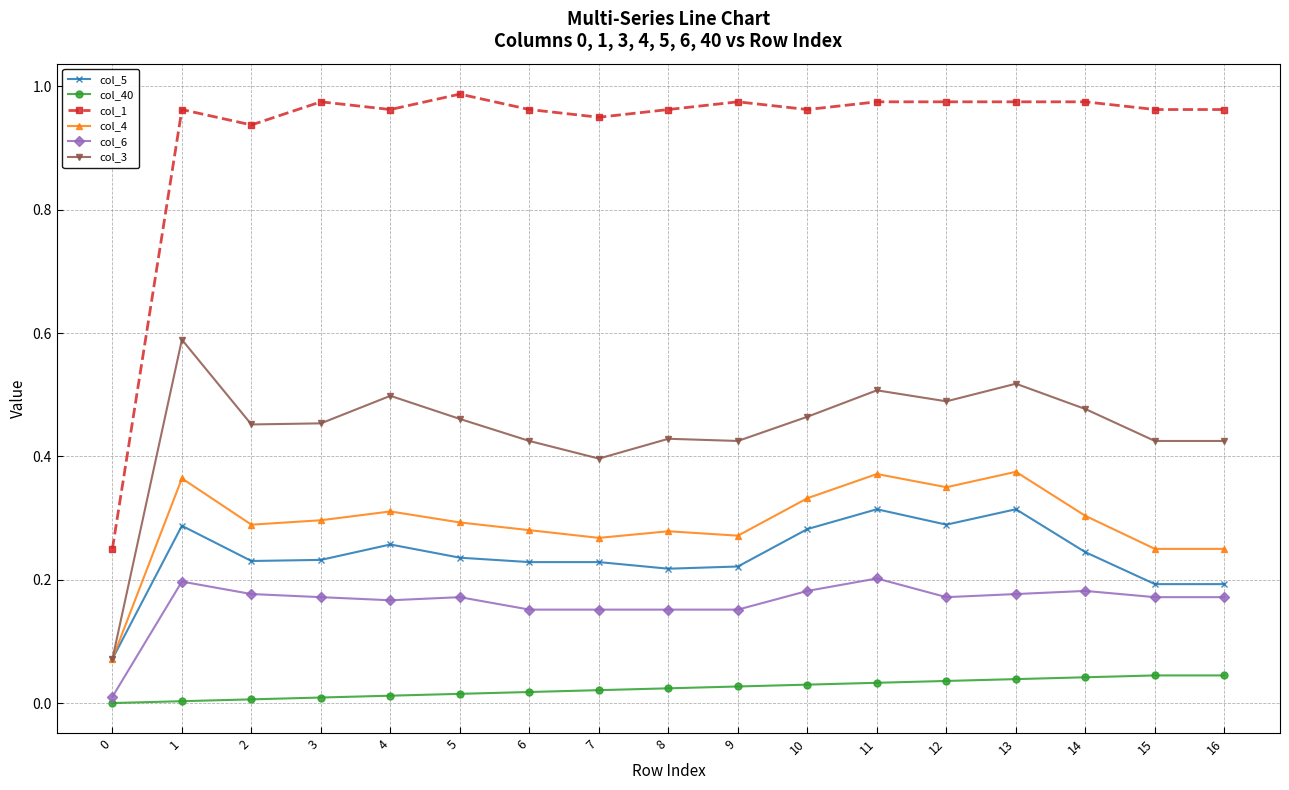

Is it true that col_5 equals 0.1 at 6?

False